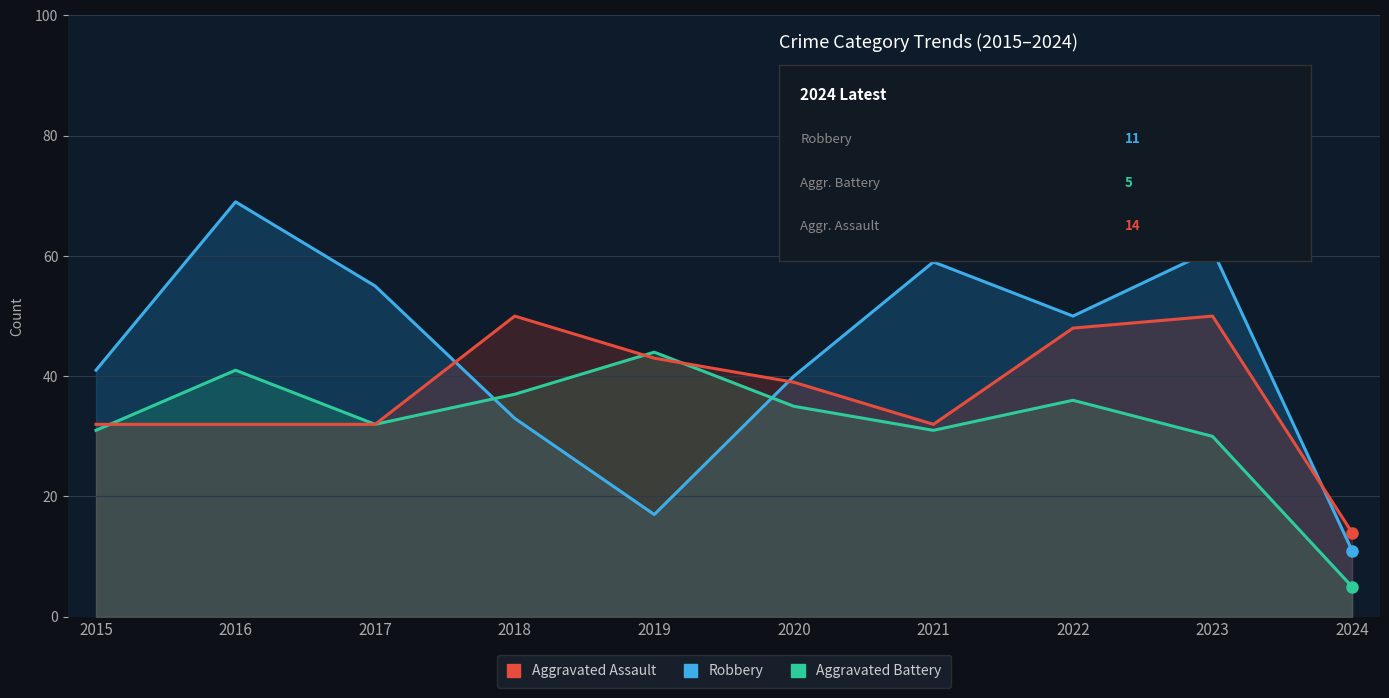

How many values in the Aggravated Battery series exceed 35?

4